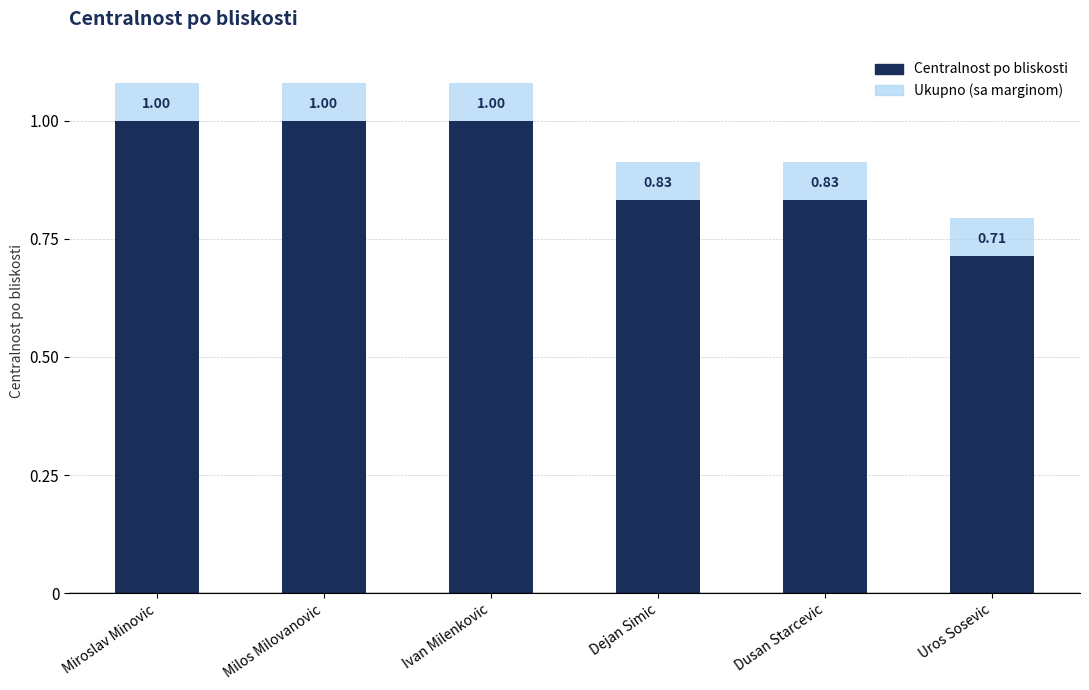

Reading right to left, transcribe all the data shown in this chart.

Uros Sosevic=0.7	Dusan Starcevic=0.8	Dejan Simic=0.8	Ivan Milenkovic=1.0	Milos Milovanovic=1.0	Miroslav Minovic=1.0